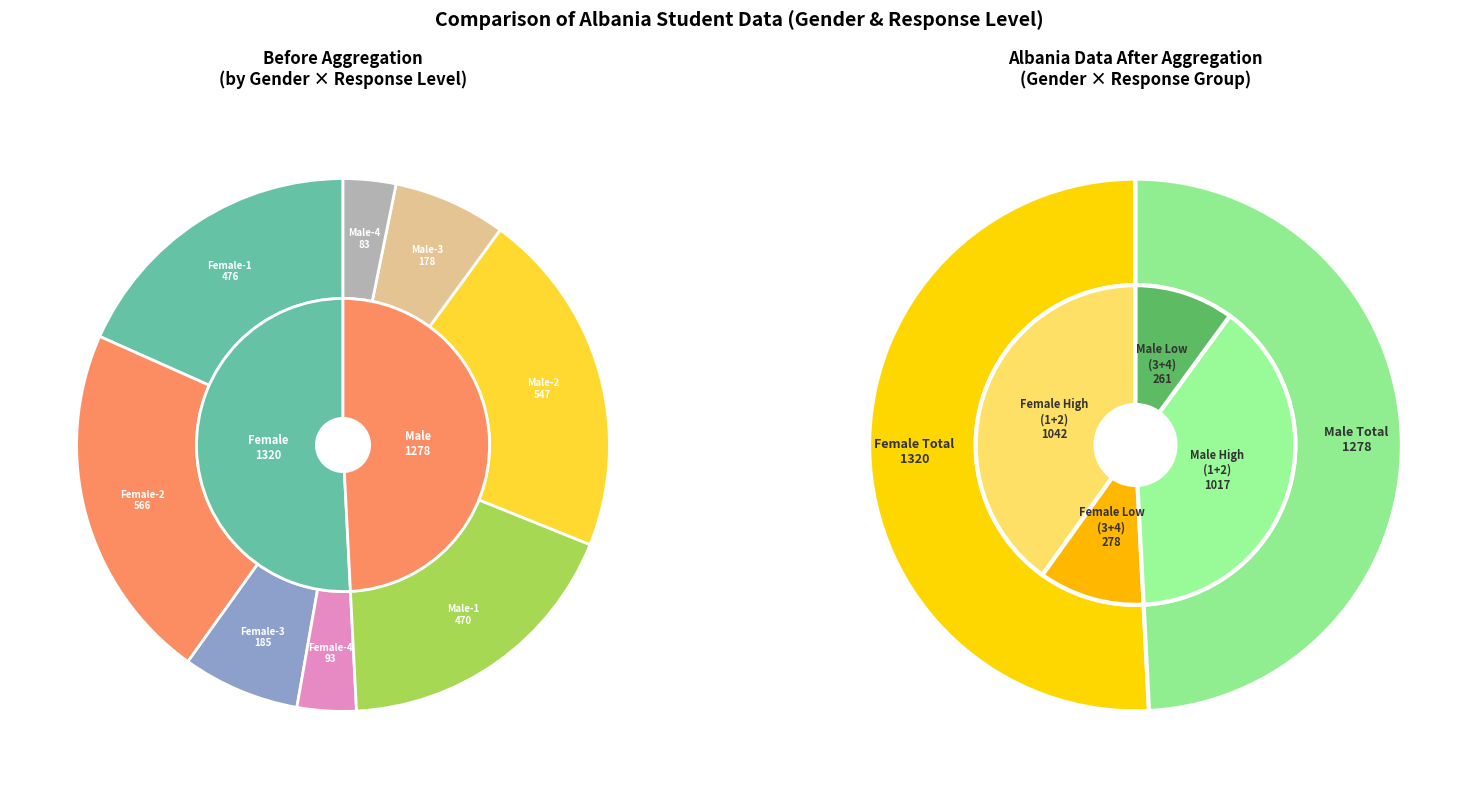

To the nearest percent, what portion does ST101Q05=2 represent?

43%